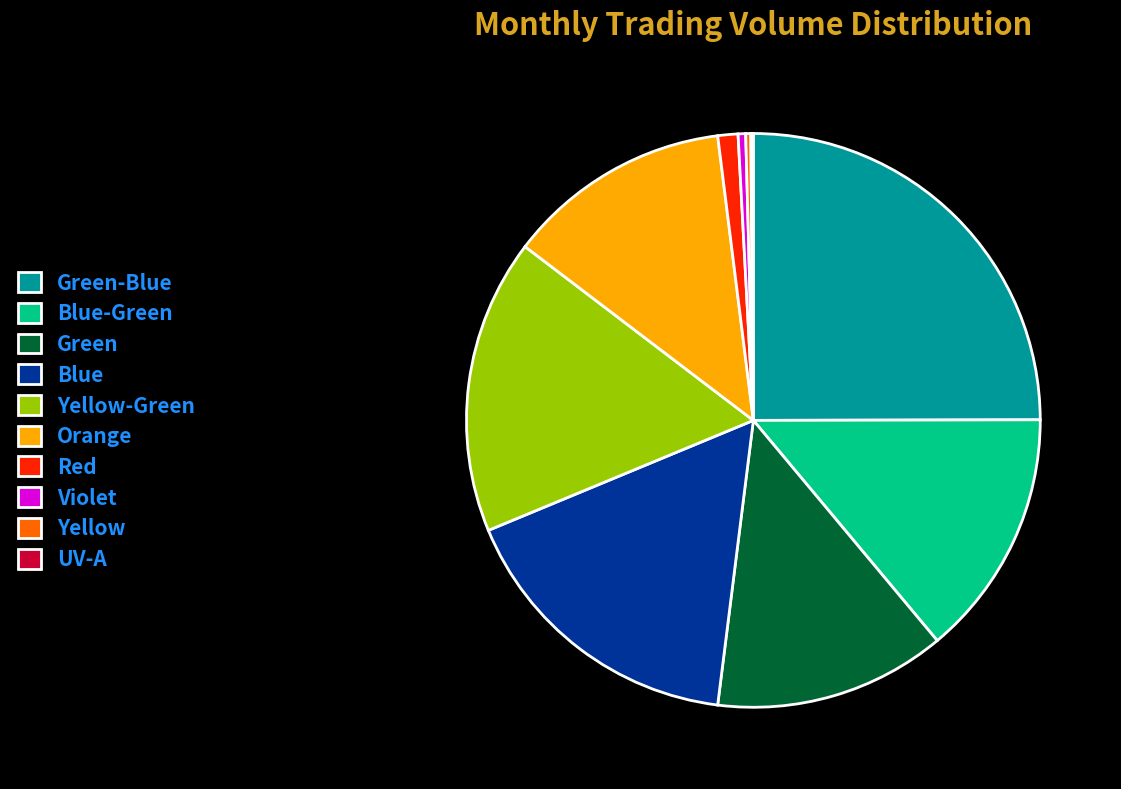

Between Yellow and Blue, which is larger?

Blue